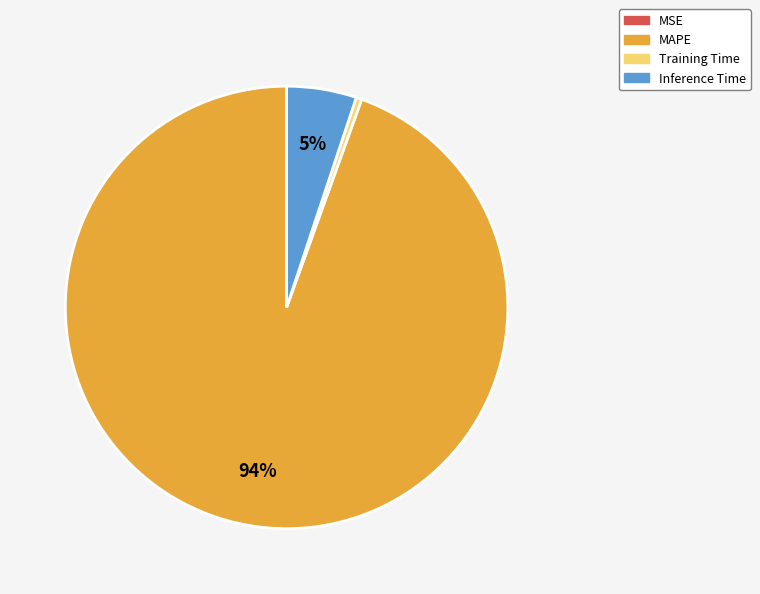

To the nearest percent, what is the average slice percentage?

25%